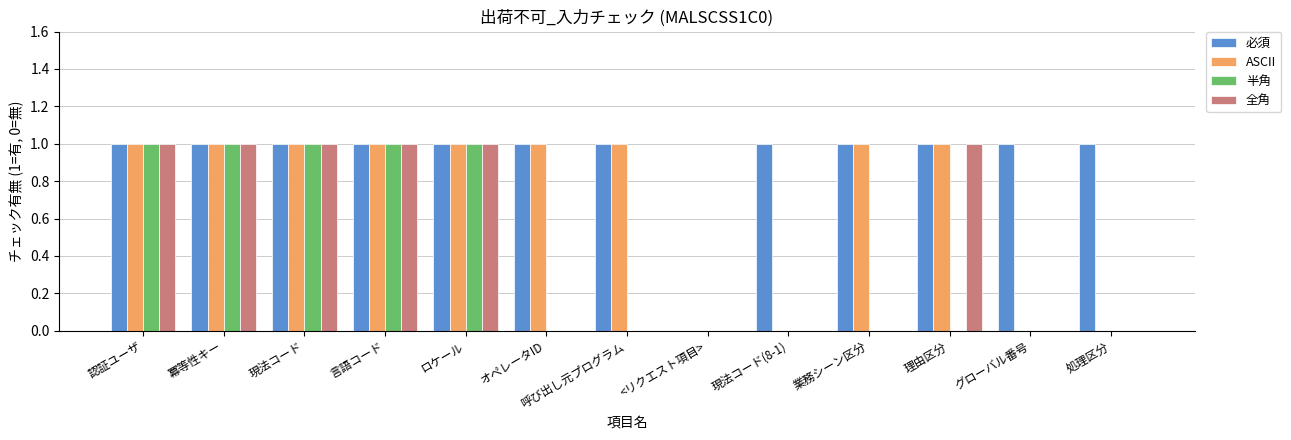

Is the value of 全角 at 現法コード(8-1) greater than the value of 必須 at 現法コード(8-1)?

No